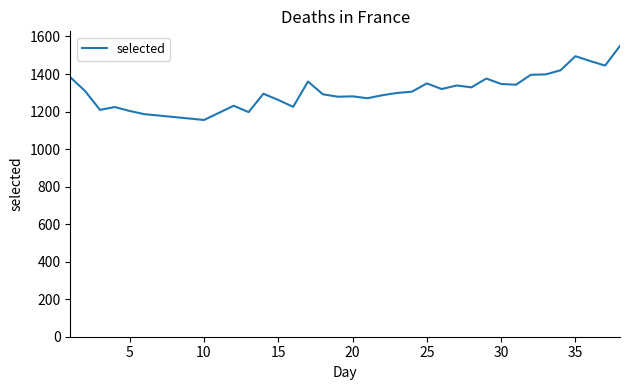

The value at 15 is 1970. True or false?

False